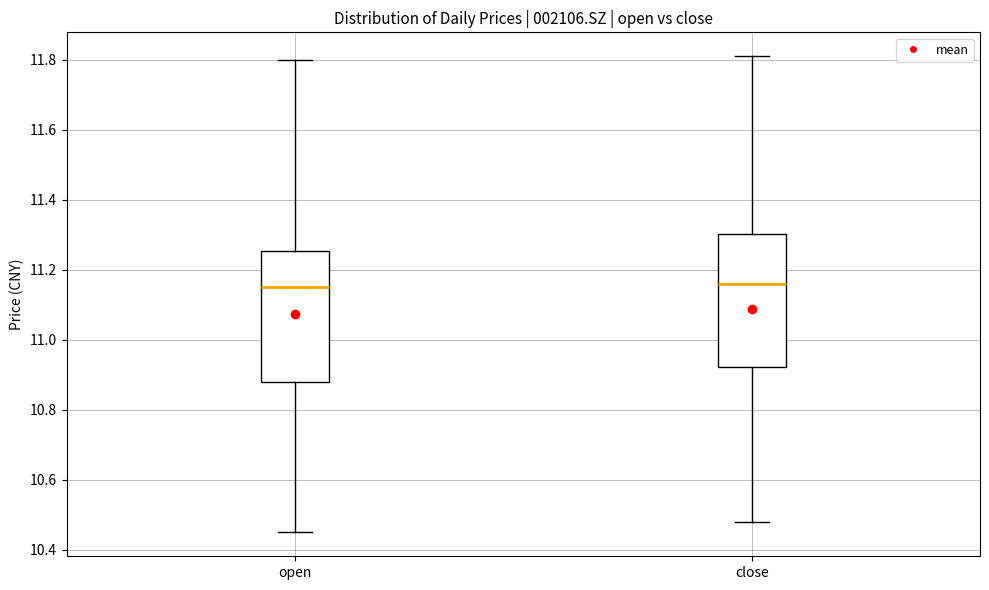

Where does the lower whisker of the box for close end on the y-axis? The values are not printed on the chart, so give them approximately, as read against the axis.

10.48